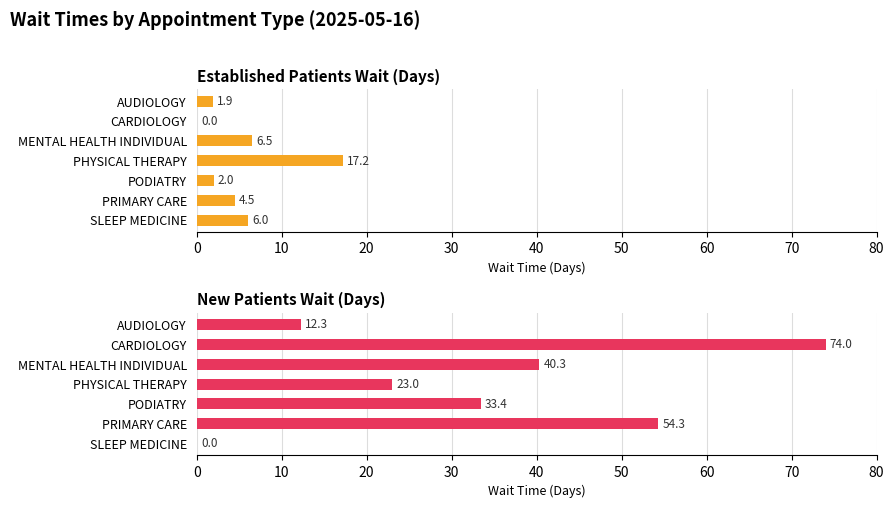

Which series has the largest total across all categories?

New Patients Wait (Days)